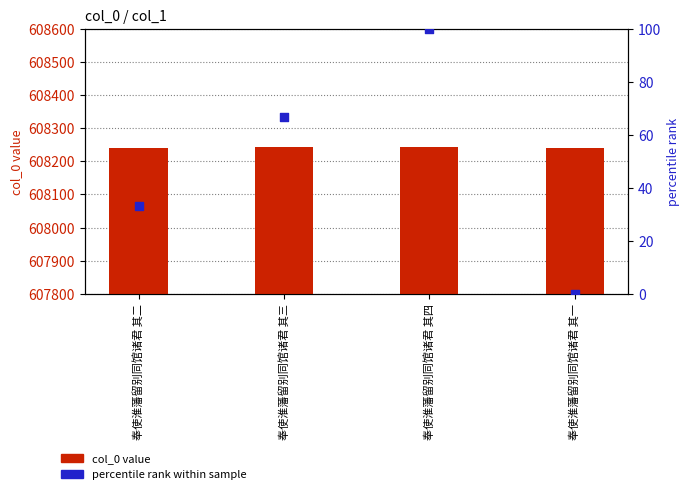

At which category is the sum across all series the highest?

奉使淮藩留别同馆诸君 其四